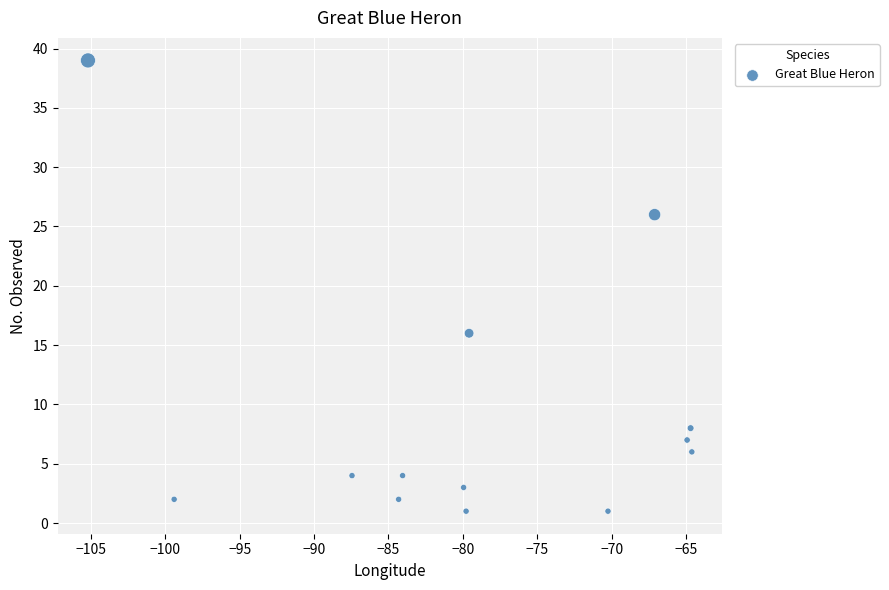

What Y value in the scatter plot is closest to 20?

16